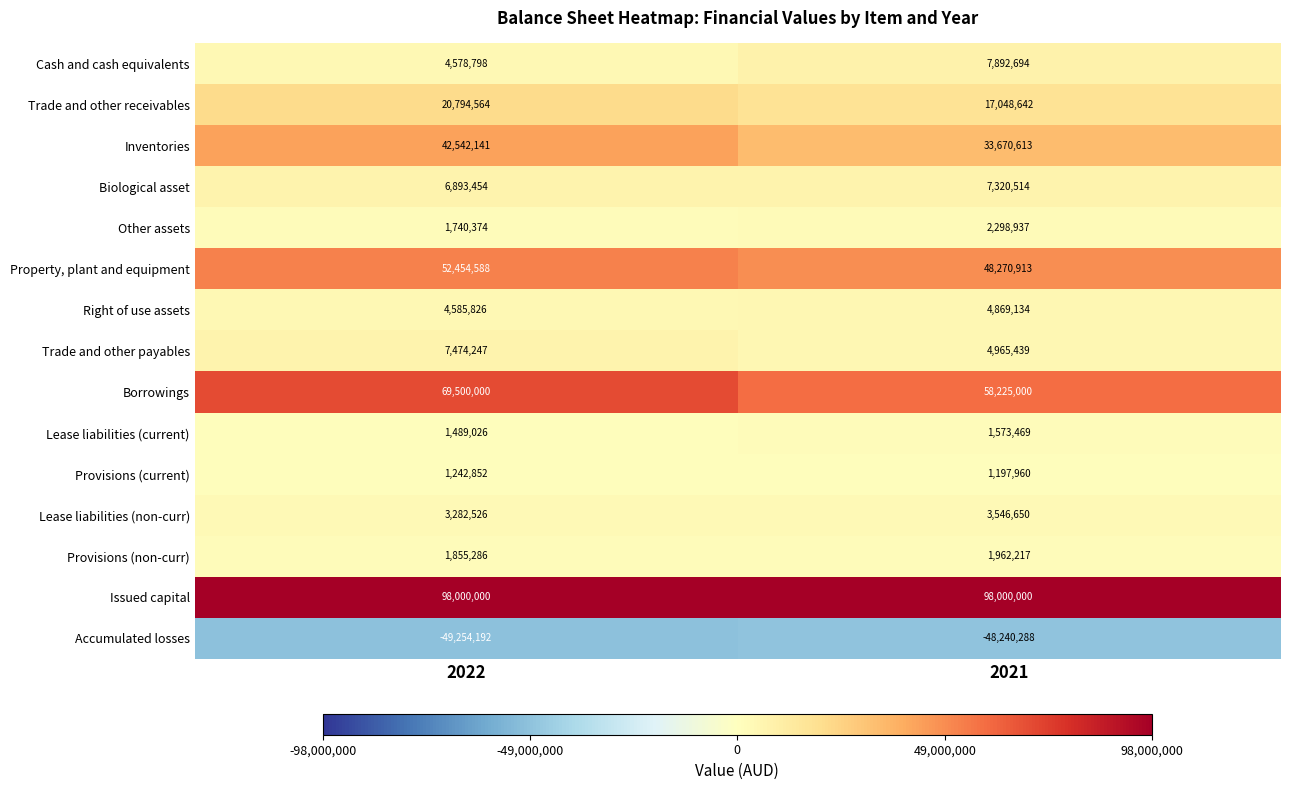

What is the maximum value shown in the chart?

98000000